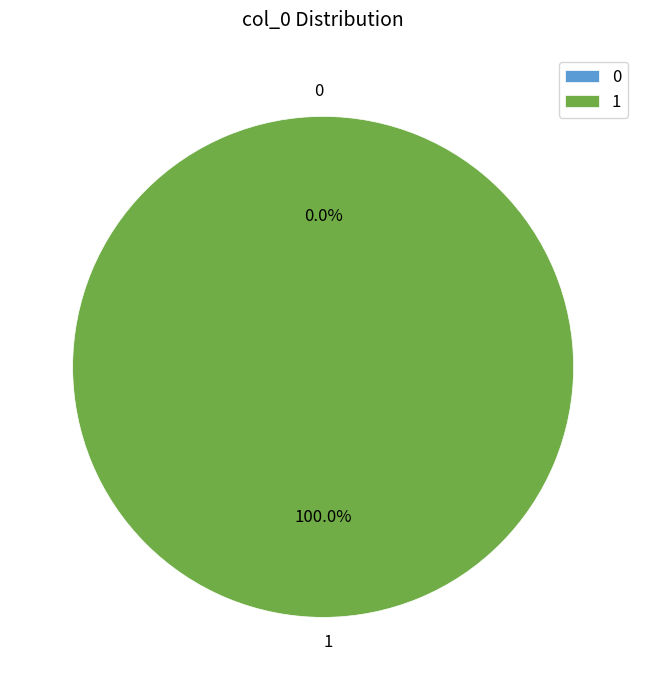

To the nearest percent, what is the average slice percentage?

50%